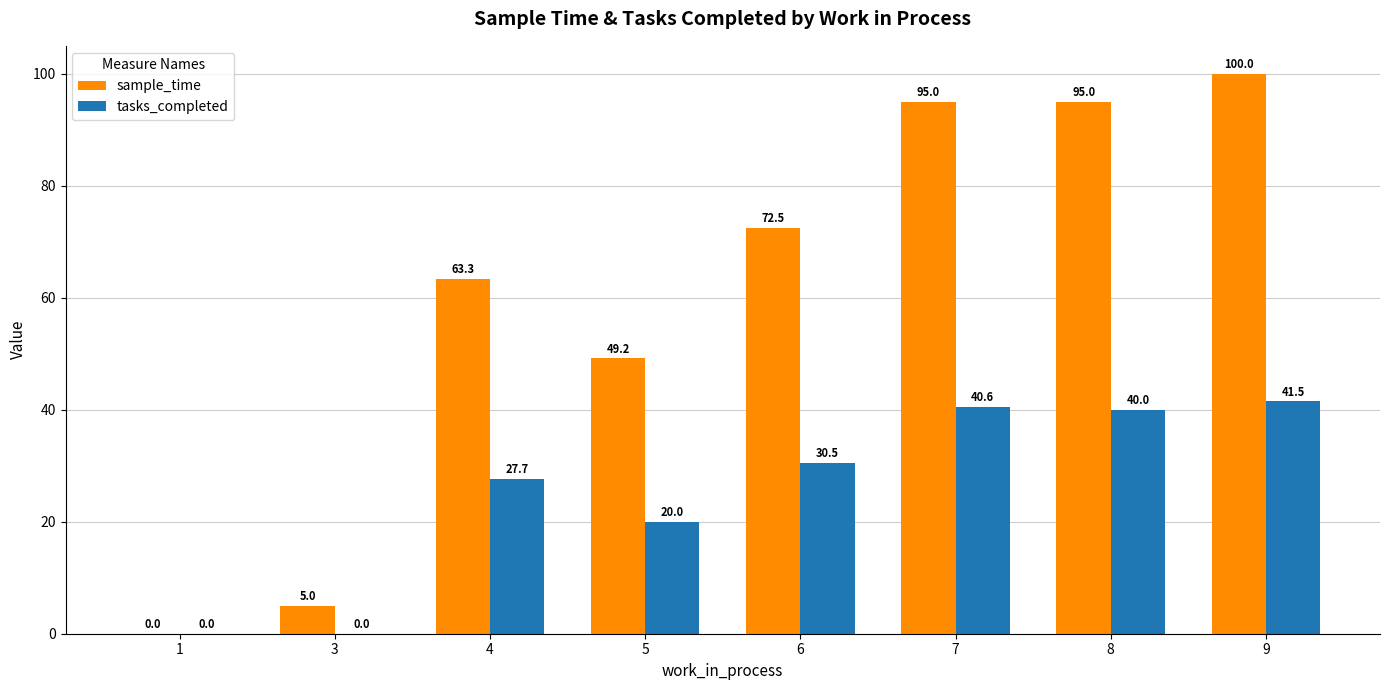

Which series changed the most between 3 and 5?

sample_time